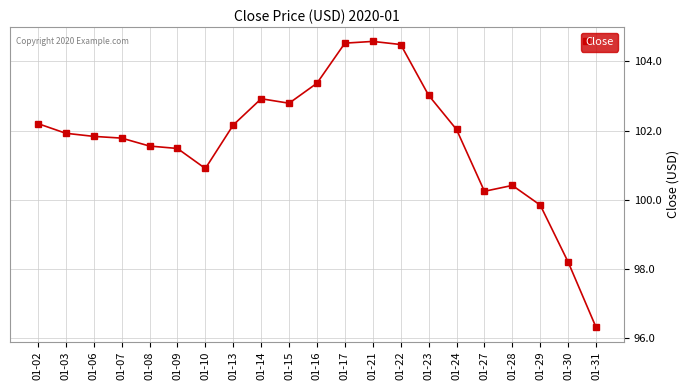

The chart shows a value of 101.6 at 01-08. True or false?

True